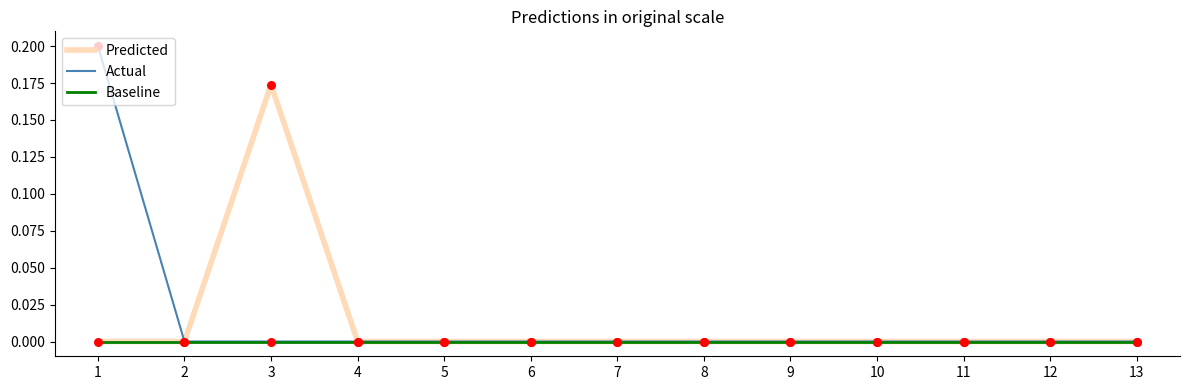

Which series has the widest spread of values?

Actual